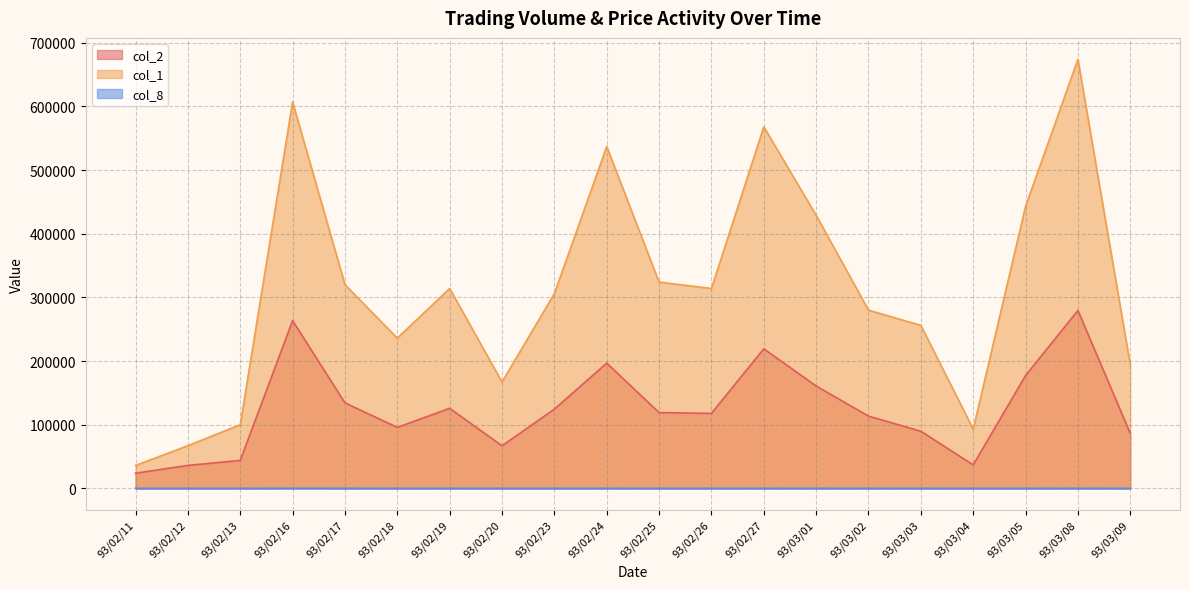

Rank the series by their maximum value, from lowest to highest.

col_8, col_2, col_1